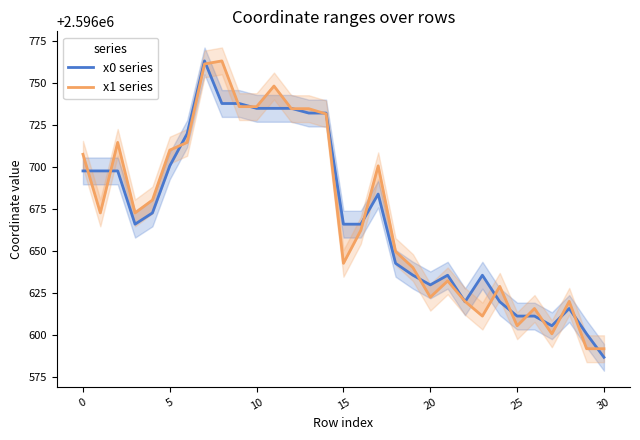

At 12, list the series in order from largest to smallest.

x0 series, x1 series